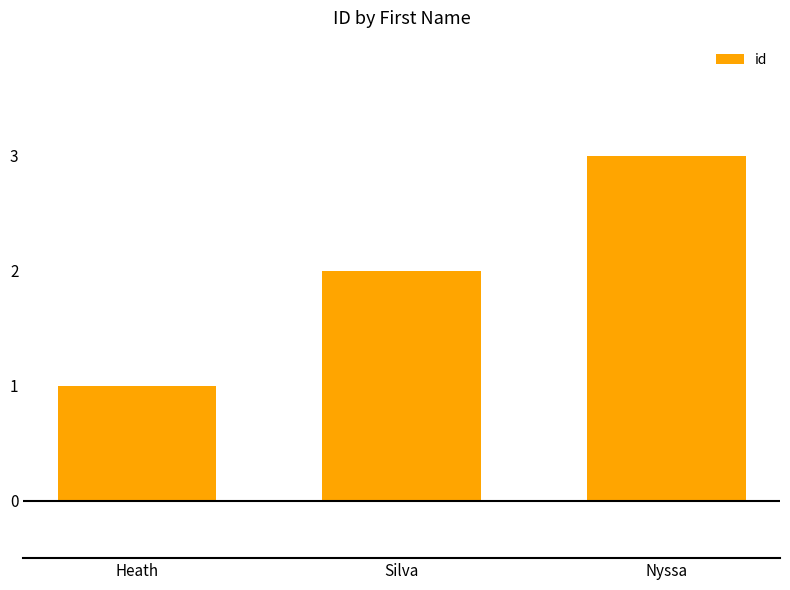

List the labels in order of value, largest first.

Nyssa, Silva, Heath